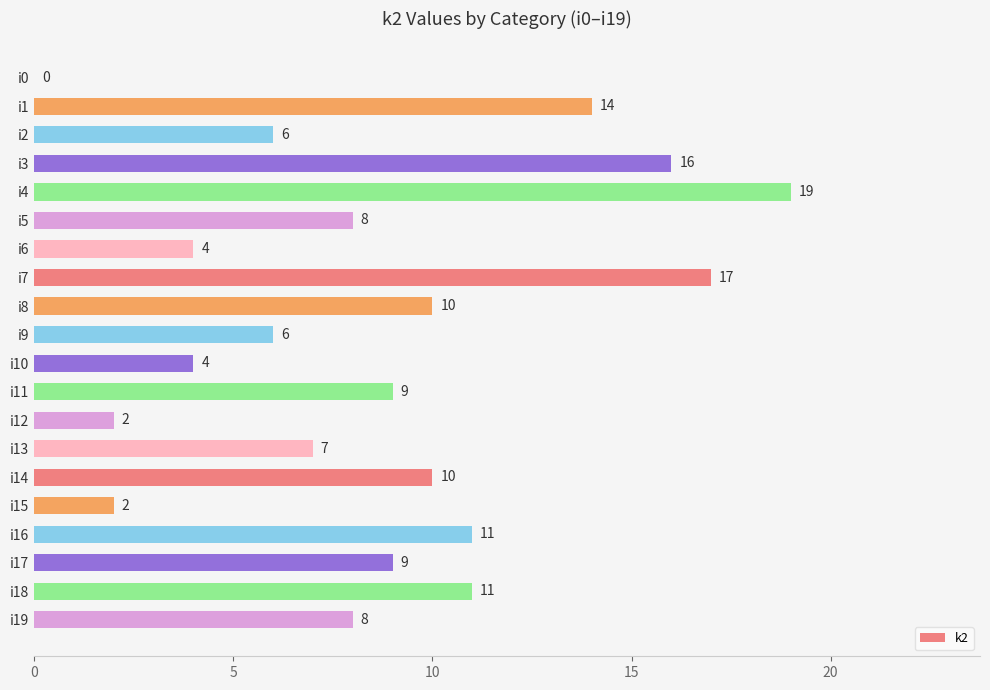

What value does the data have at i19, to the nearest 10?

10